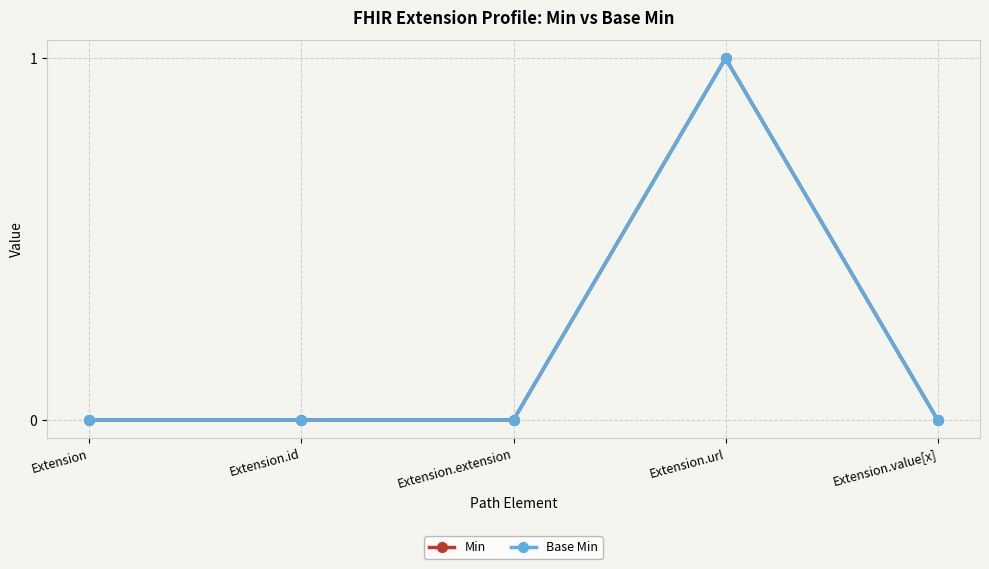

Which series changed the most between Extension.id and Extension.value[x]?

Min